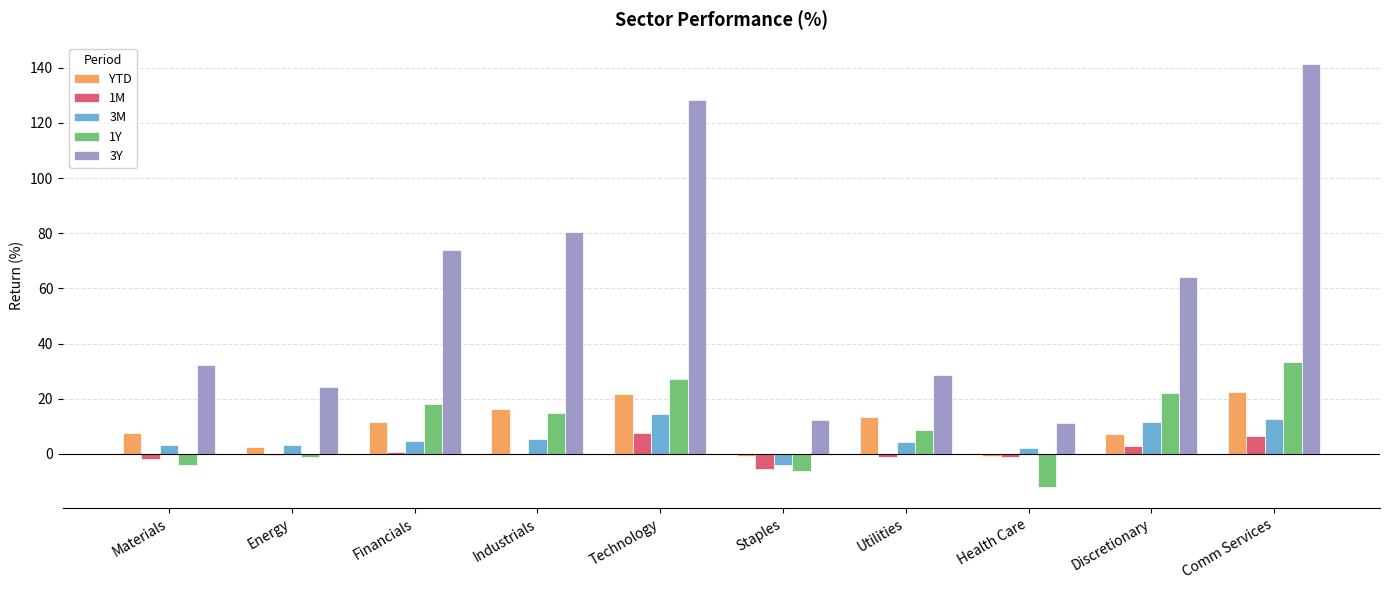

What is the total value across all series at Financials?

109.4